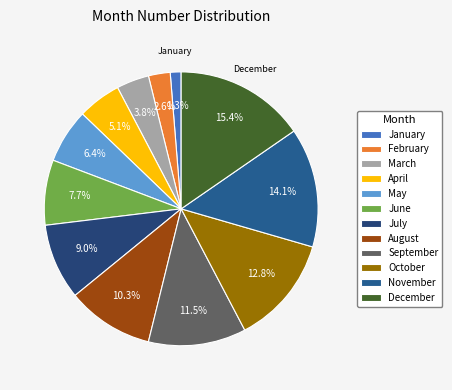

Does November account for over 50% of the chart?

No